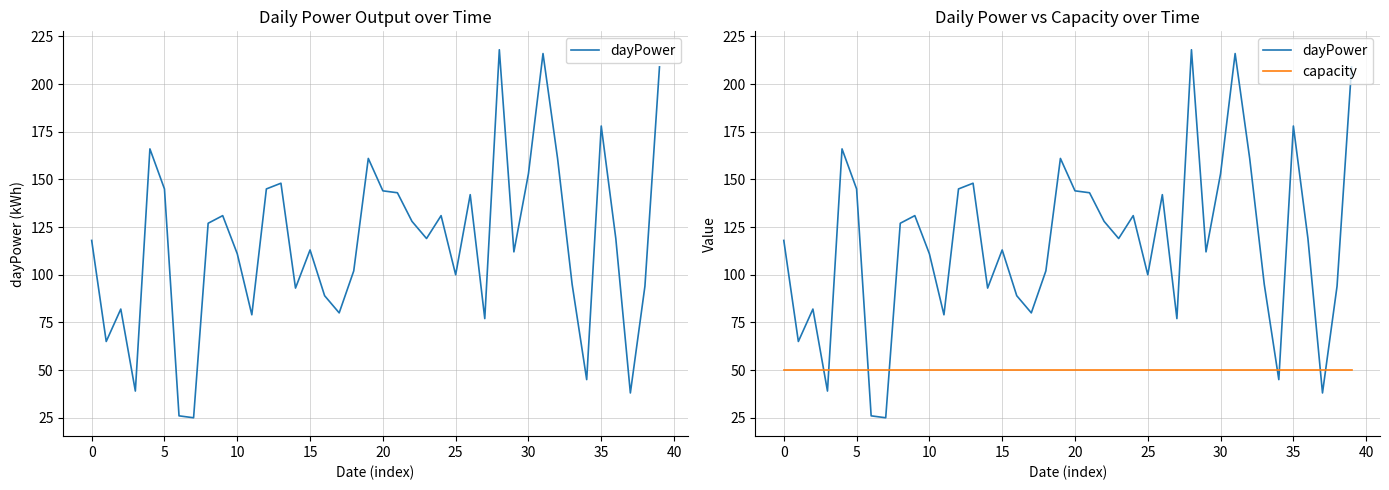

Reading left to right, what are all the values shown in this chart?

dayPower: 118	65	82	39	166	145	26	25	127	131	111	79	145	148	93	113	89	80	102	161	144	143	128	119	131	100	142	77	218	112	153	216	161	95	45	178	119	38	94	209
capacity: 50	50	50	50	50	50	50	50	50	50	50	50	50	50	50	50	50	50	50	50	50	50	50	50	50	50	50	50	50	50	50	50	50	50	50	50	50	50	50	50